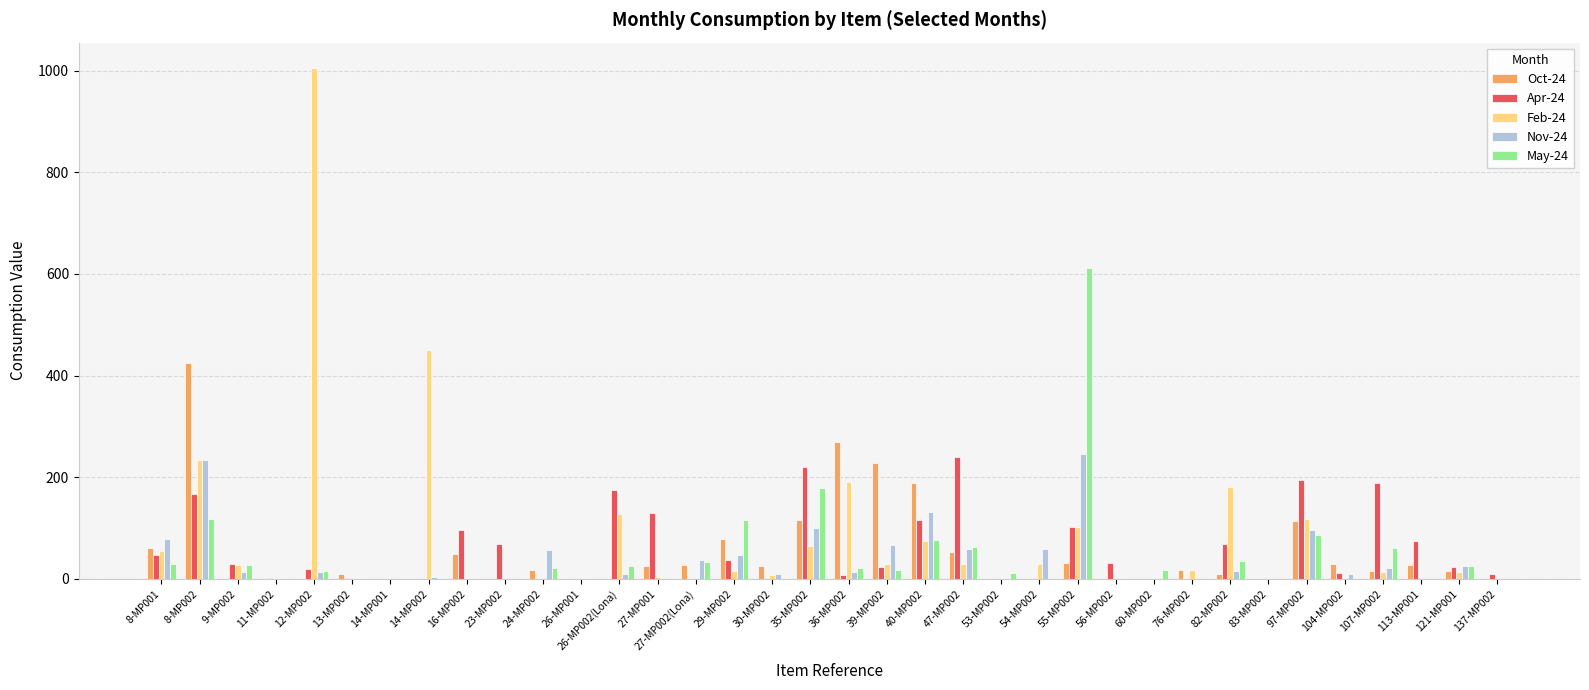

What is the sum of all Apr-24 values?

2086.2